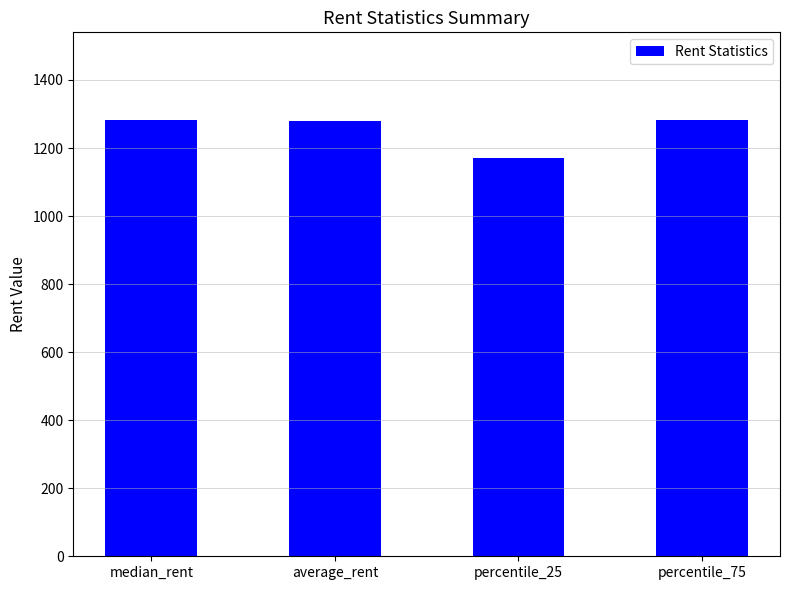

What is the approximate value at median_rent?

1283.3